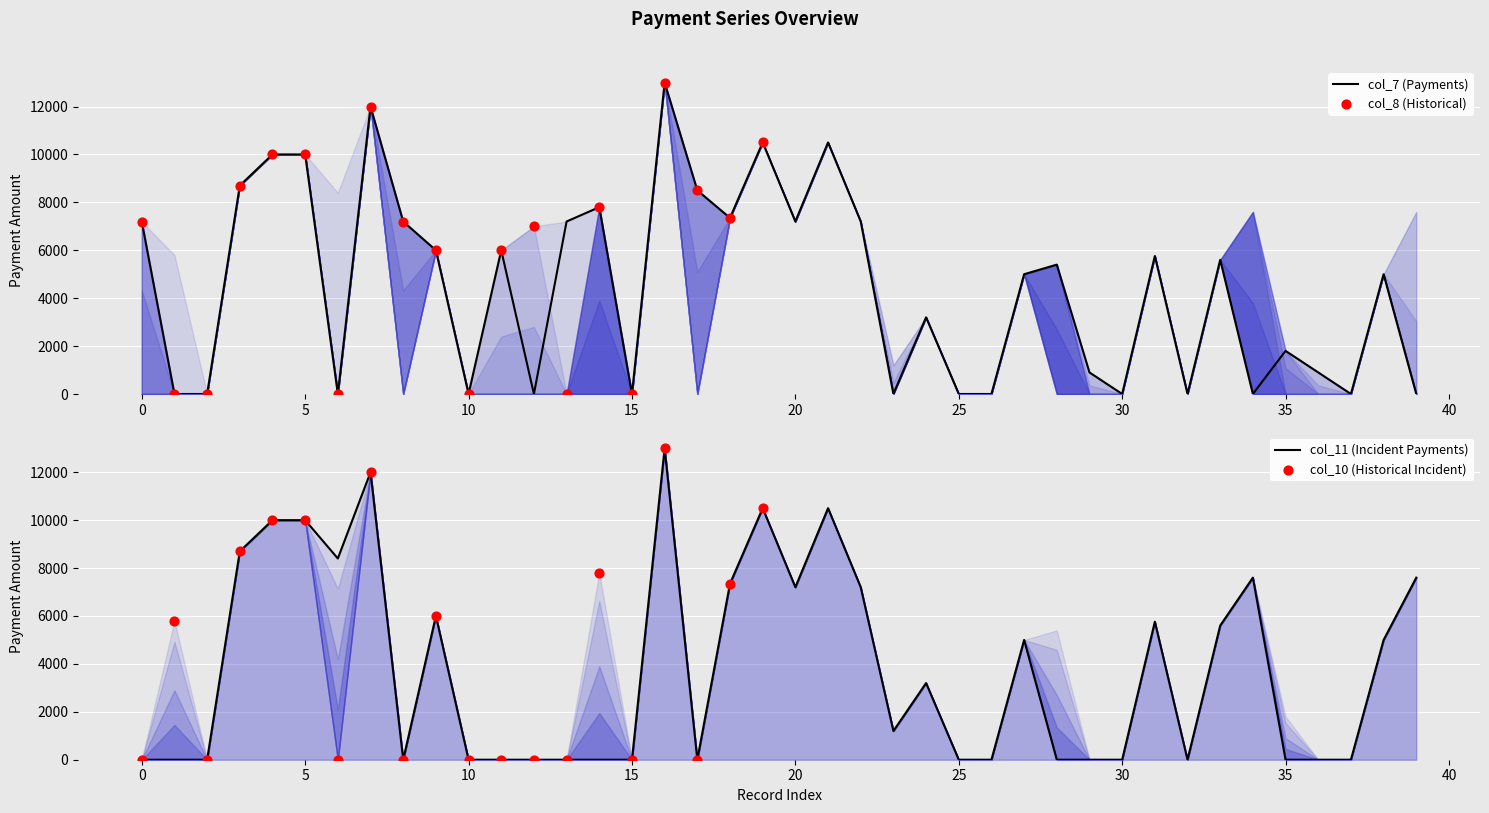

Which series contains the highest Y value?

col_7